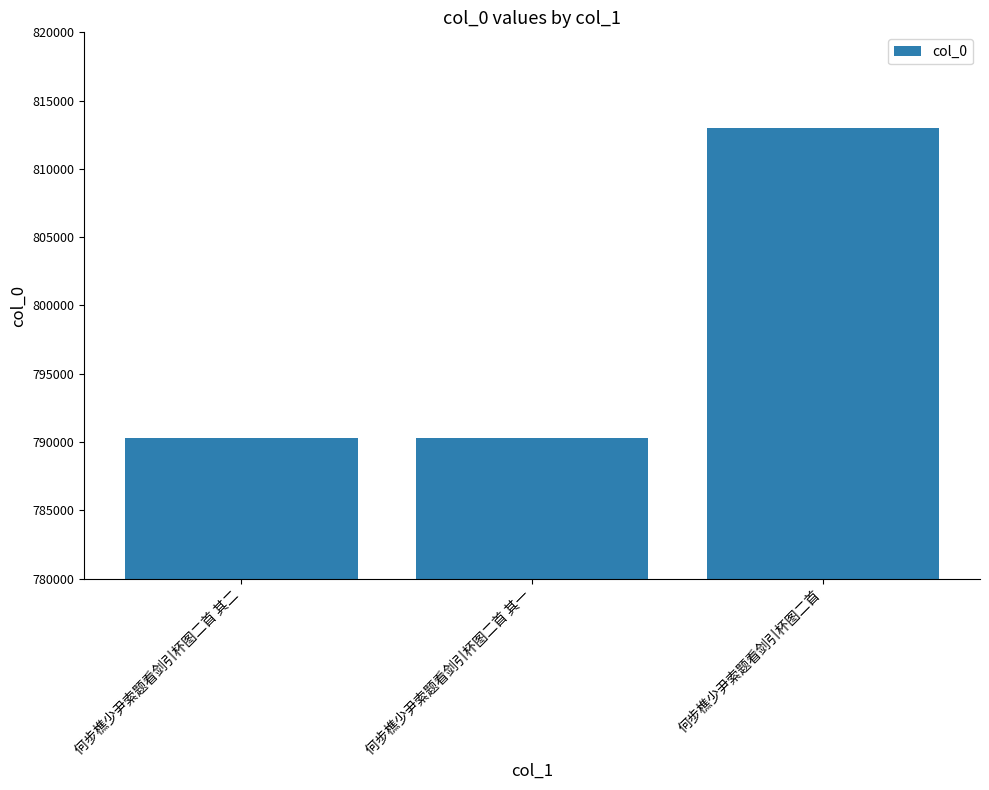

What position from the right is 何步樵少尹索题看剑引杯图二首 其二?

3